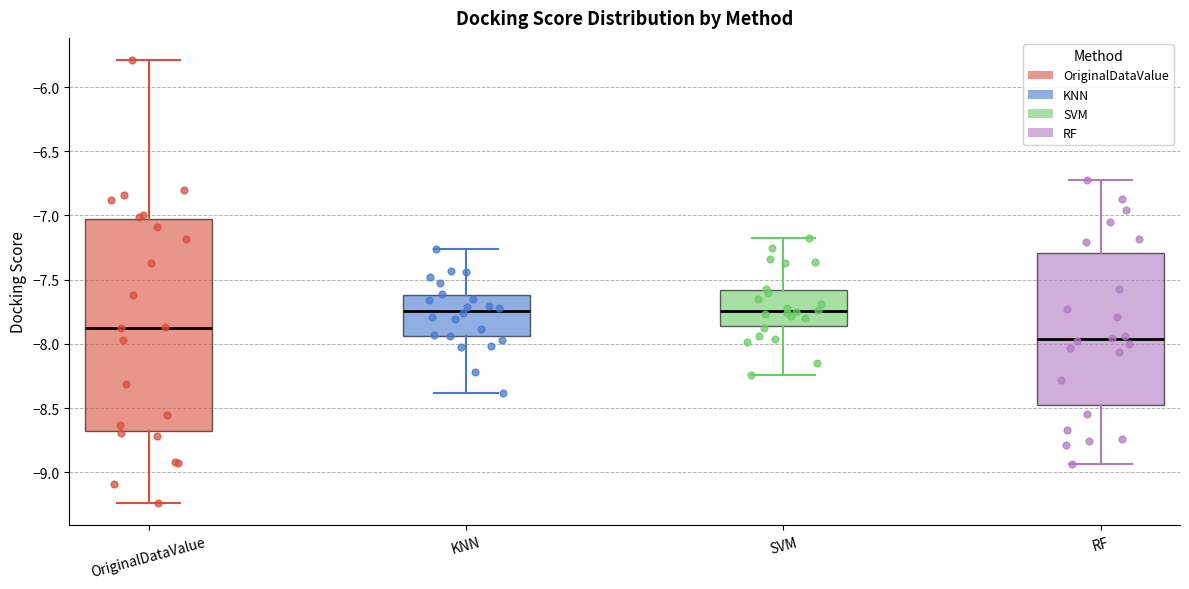

Comparing the boxes themselves (not the whiskers), which one is the tallest?

OriginalDataValue